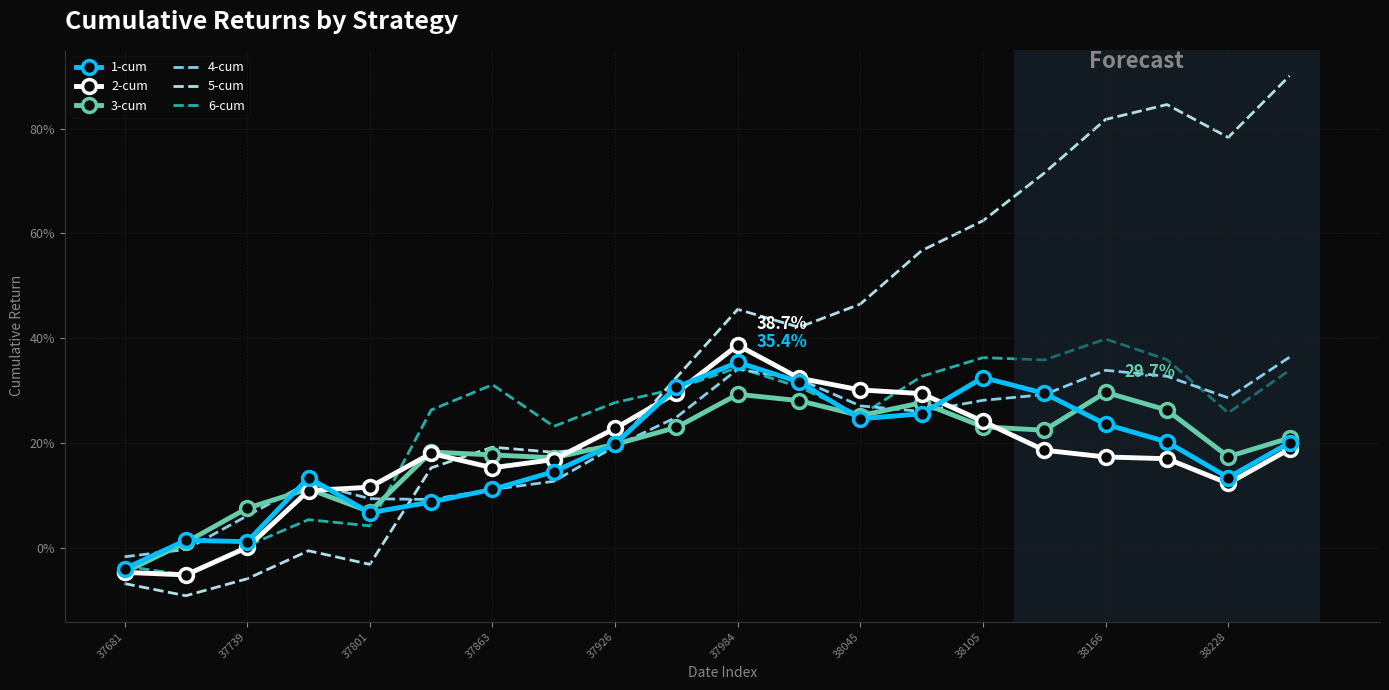

What is the value of the 3-cum point at the 12th from the left?

0.3